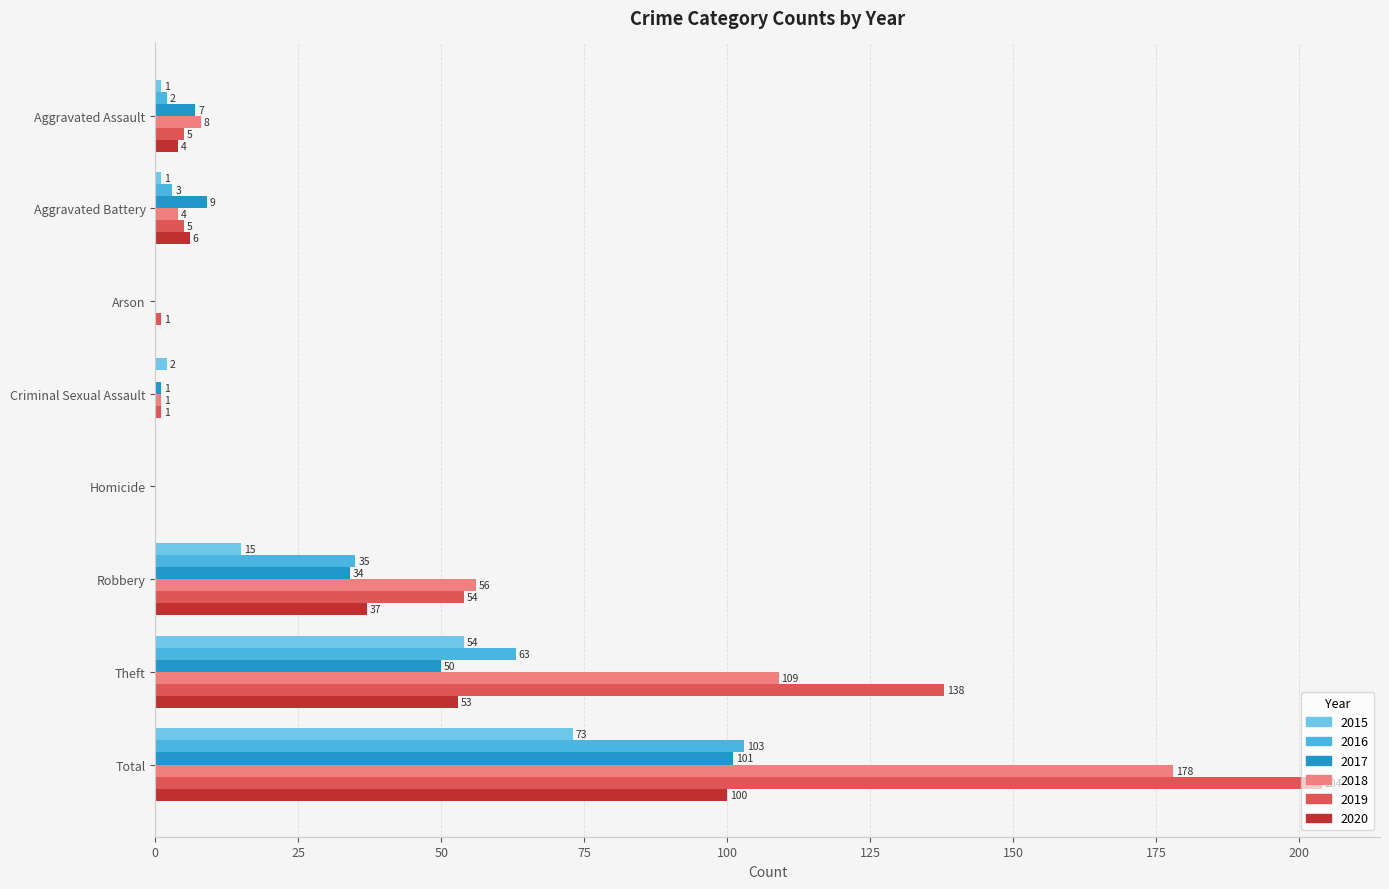

At which category is the sum across all series the highest?

Total